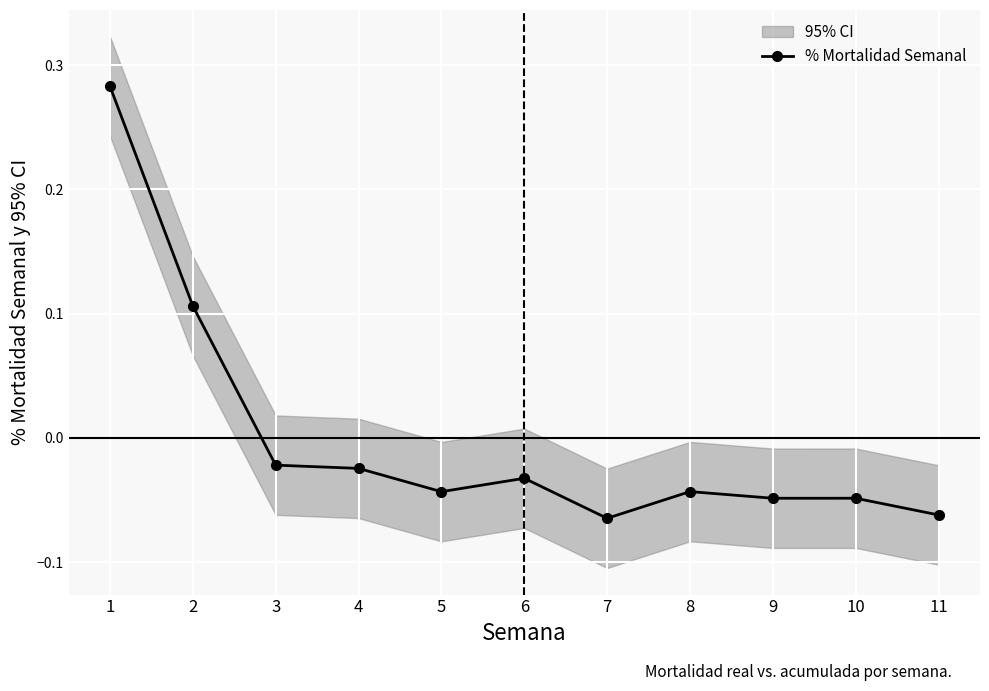

At which category does the data reach its first local valley?

5